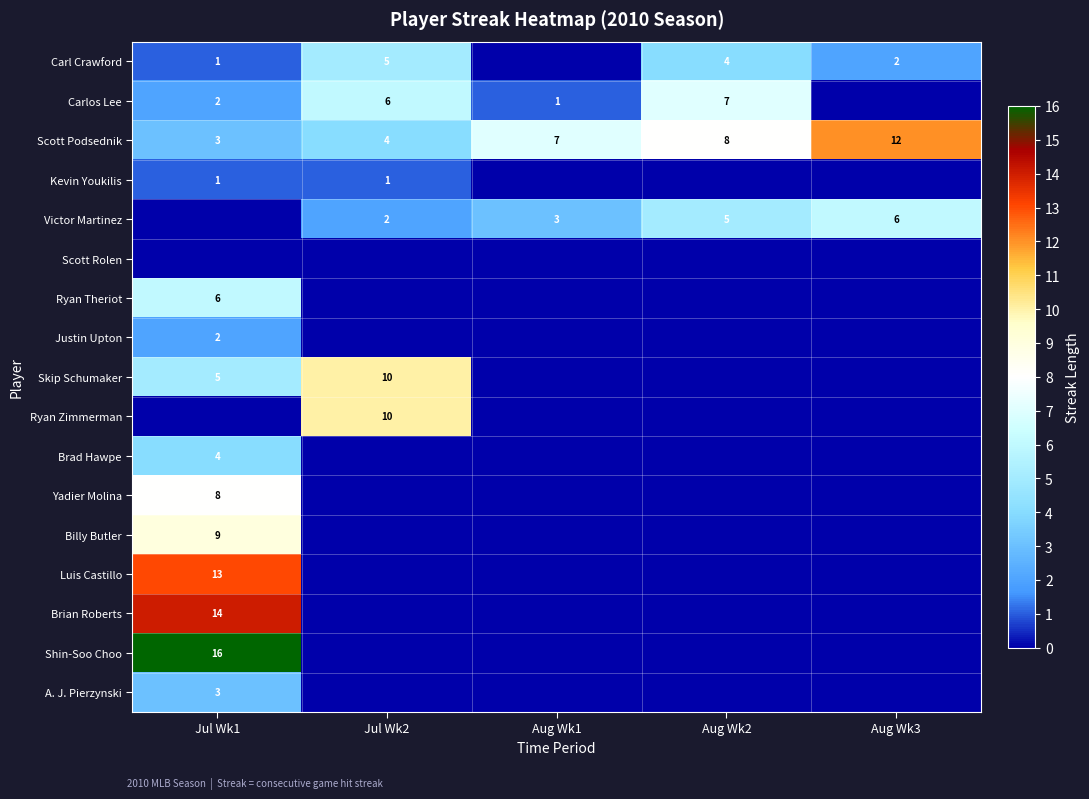

What is the difference between the Victor Martinez values at Aug Wk3 and Aug Wk1?

3